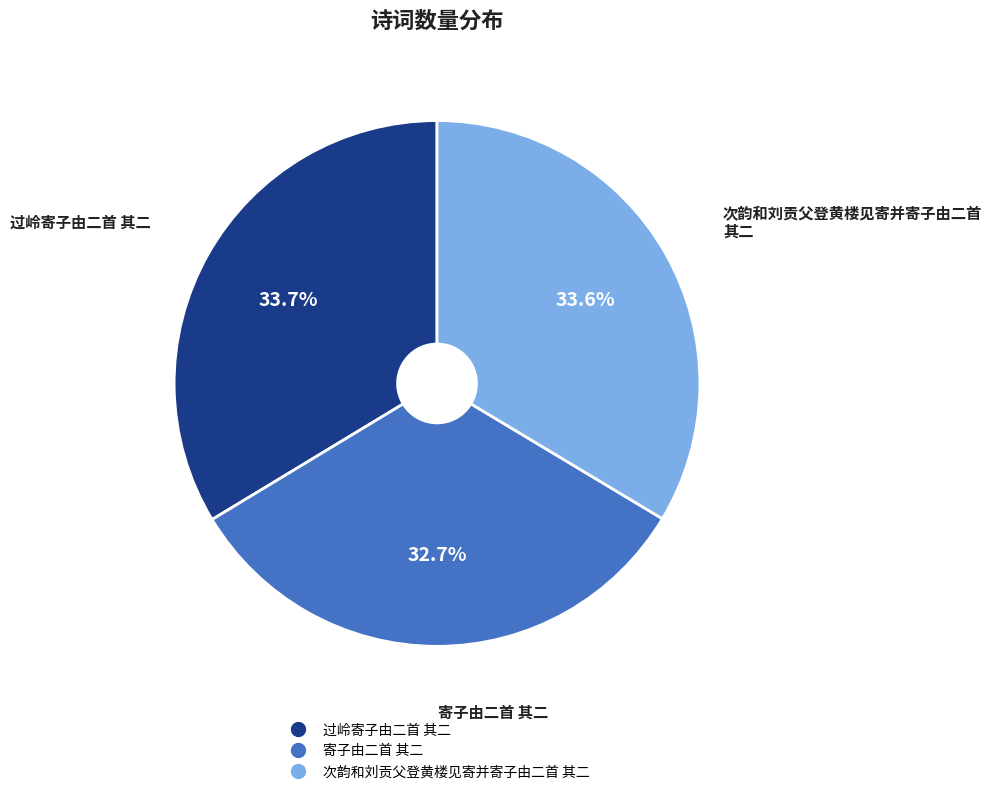

Does any single category account for the majority?

No